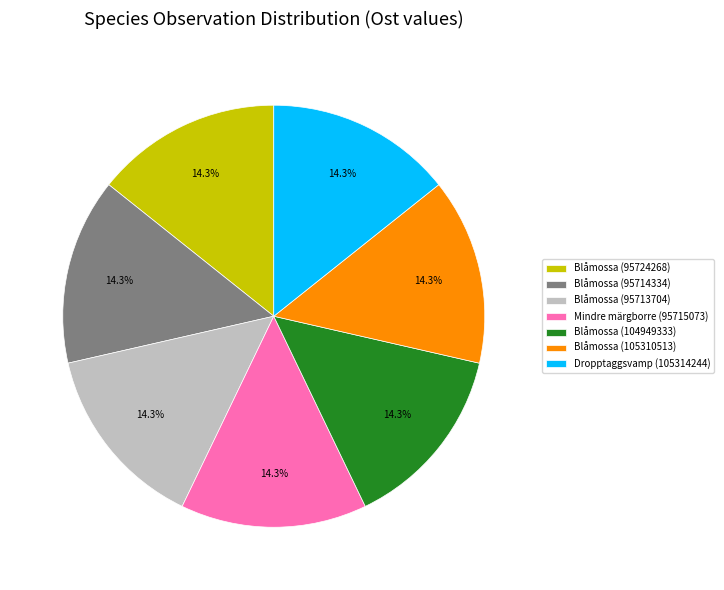

The Blåmossa (104949333) slice represents 8% of the pie. True or false?

False